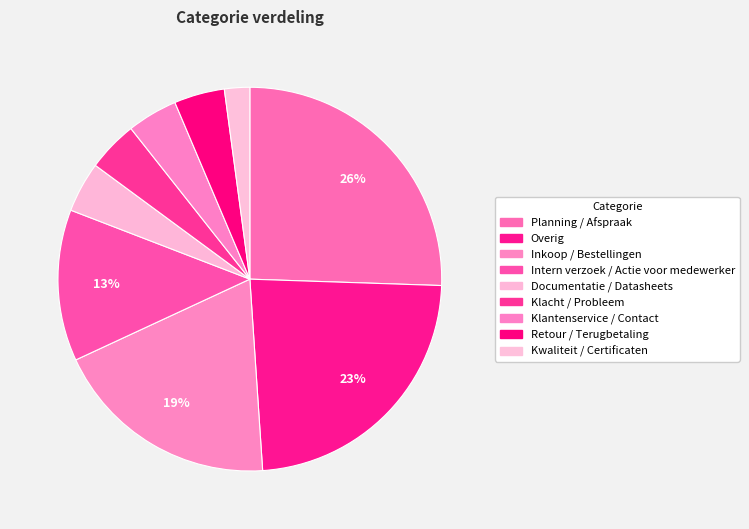

Is it true that Klacht / Probleem is 17% of the pie?

False